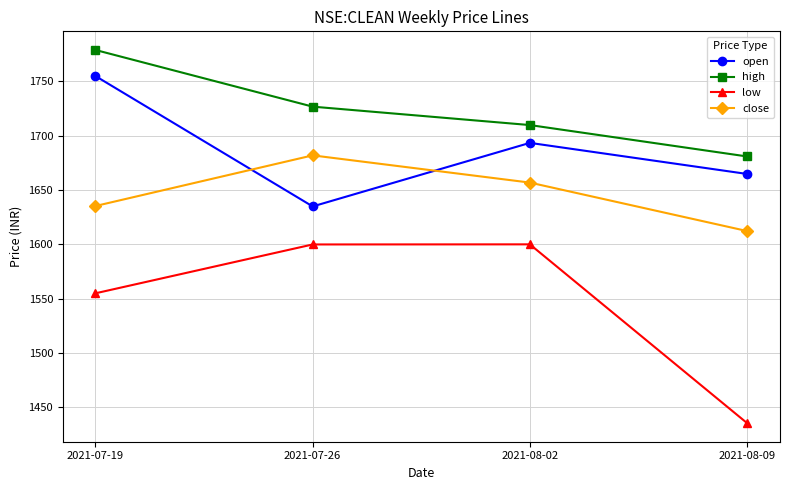

Between 2021-07-19 and 2021-07-26, which series saw the biggest shift?

open